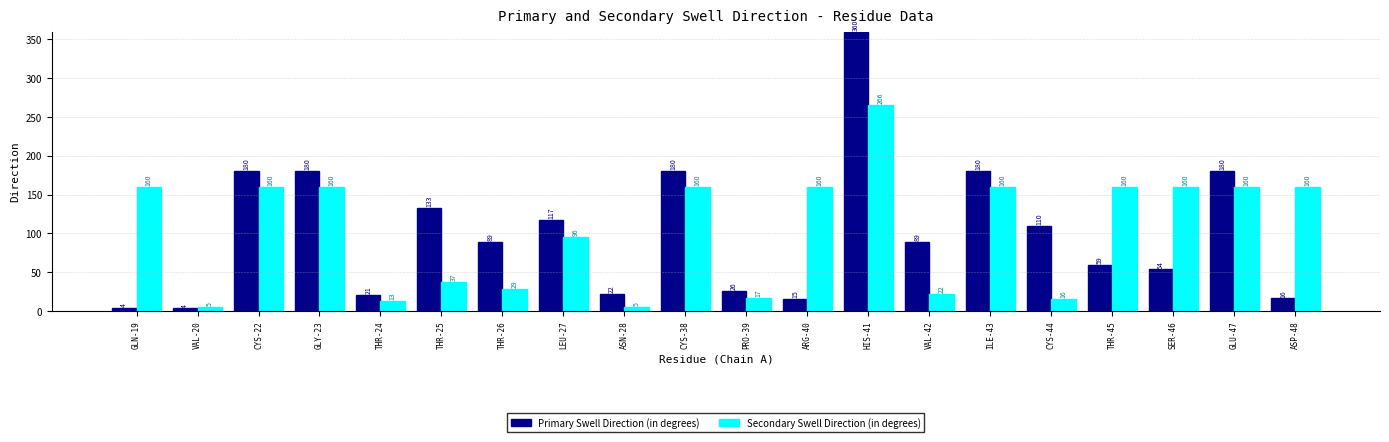

What is the label of the 16th bar from the right?

THR-24